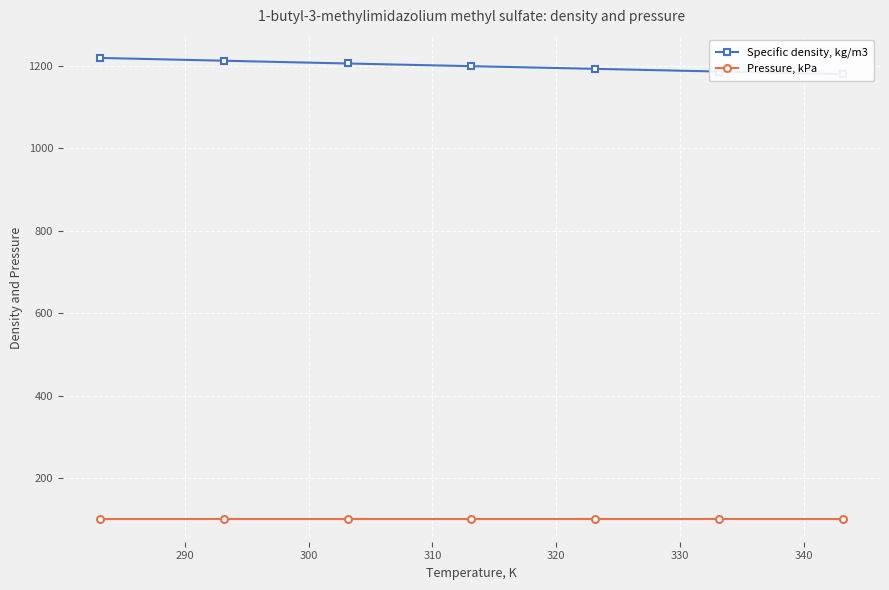

Is it true that Specific density, kg/m3 equals 1212.0 at 290?

True